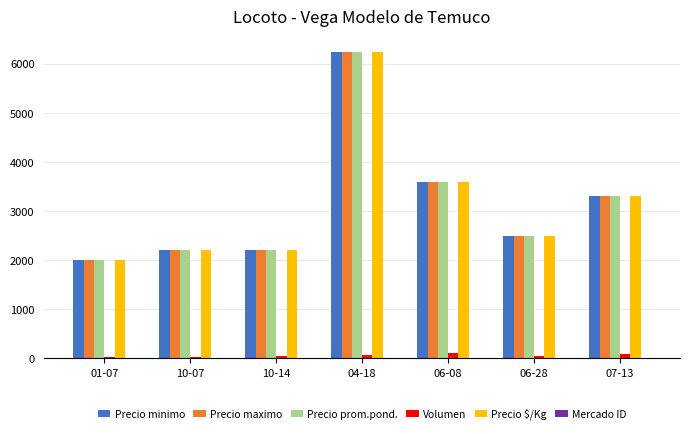

What is the maximum value for Precio maximo?

6250